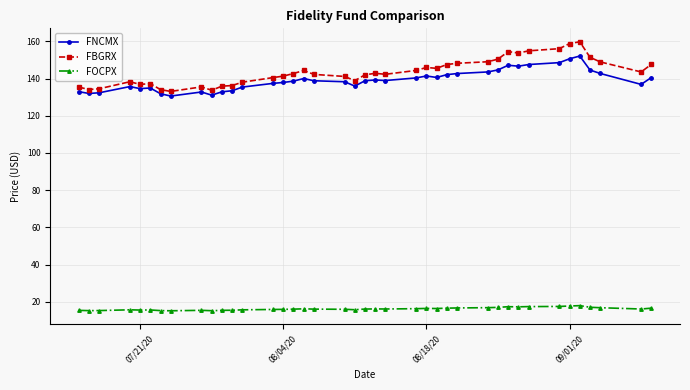

What is the maximum value for FNCMX?

152.2